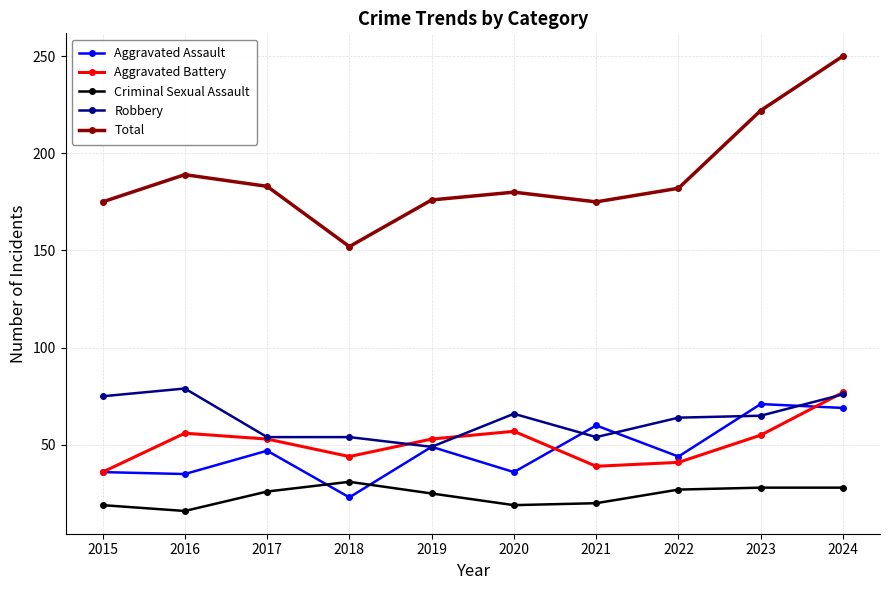

At 2016, list the series in order from largest to smallest.

Total, Robbery, Aggravated Battery, Aggravated Assault, Criminal Sexual Assault